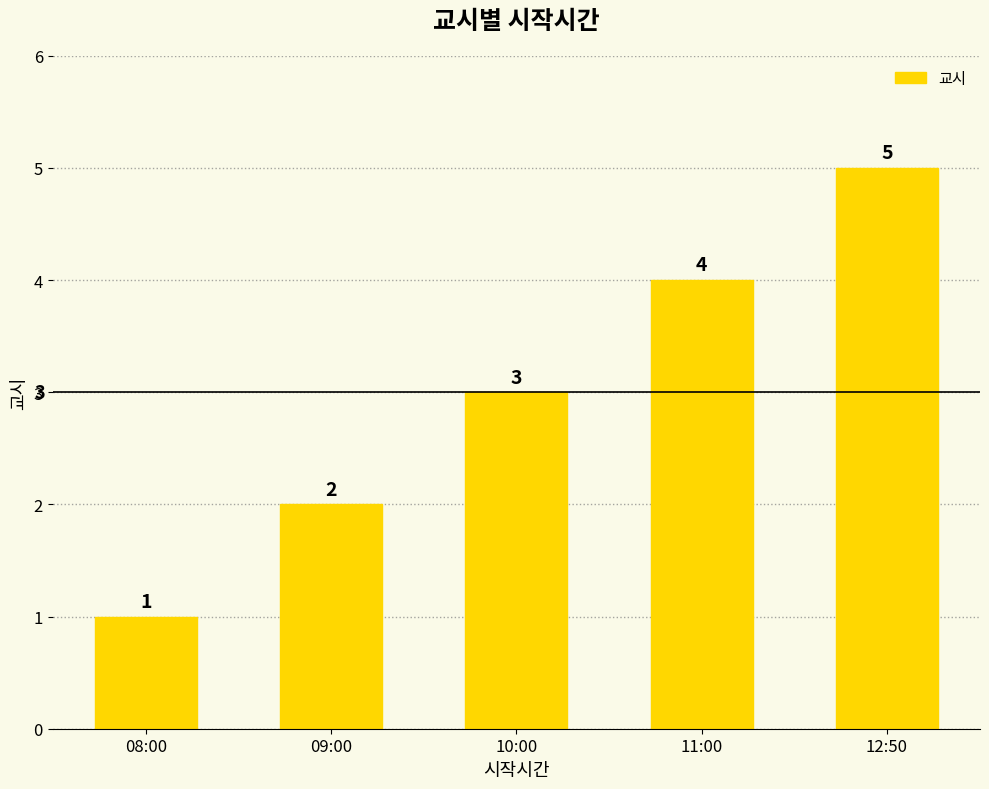

How many values are between 2 and 4?

3